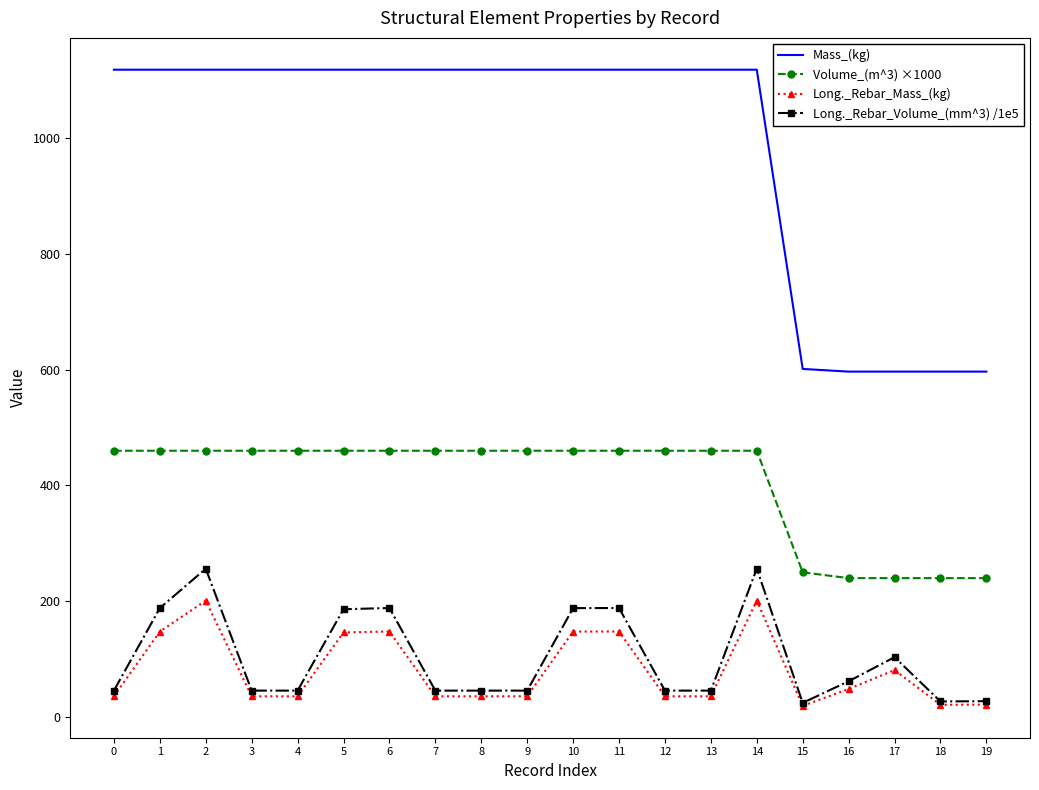

What is the difference between the highest and lowest values at 13?

1082.3